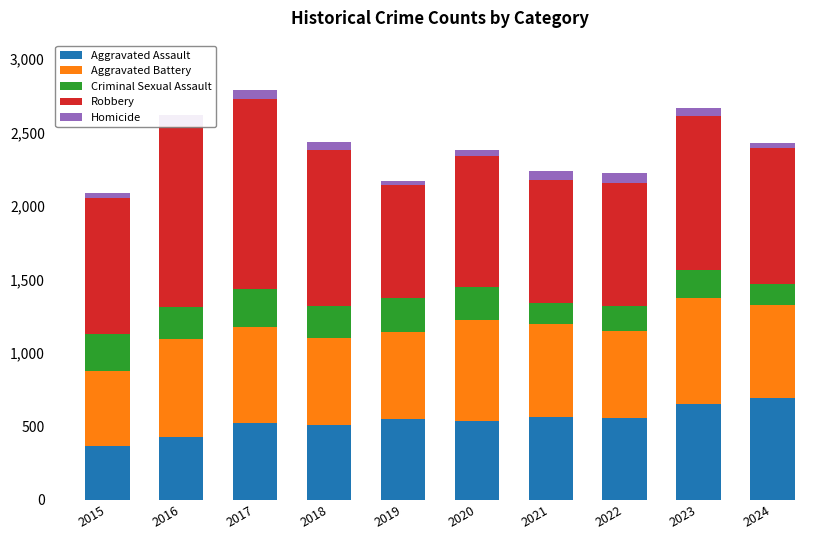

Between 2020 and 2024, which series saw the biggest shift?

Aggravated Assault